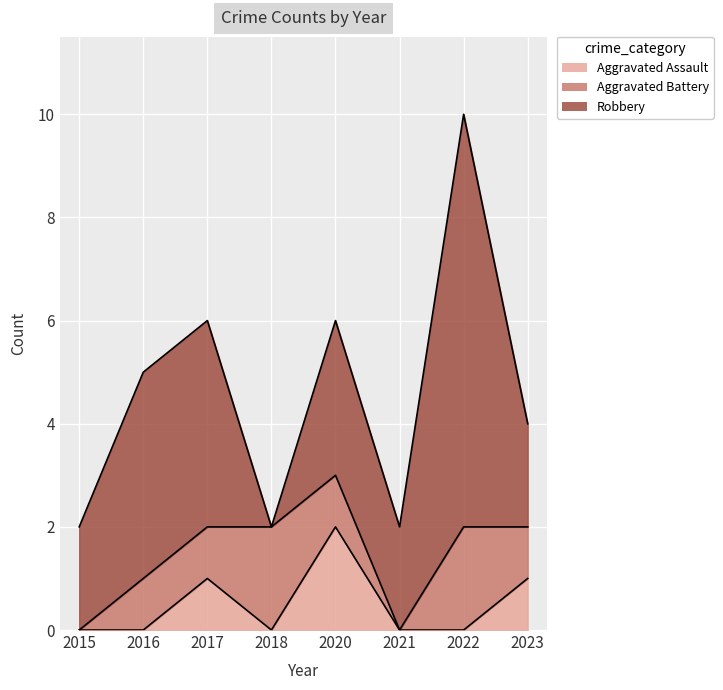

How many interior local peaks does the Aggravated Assault series have?

2